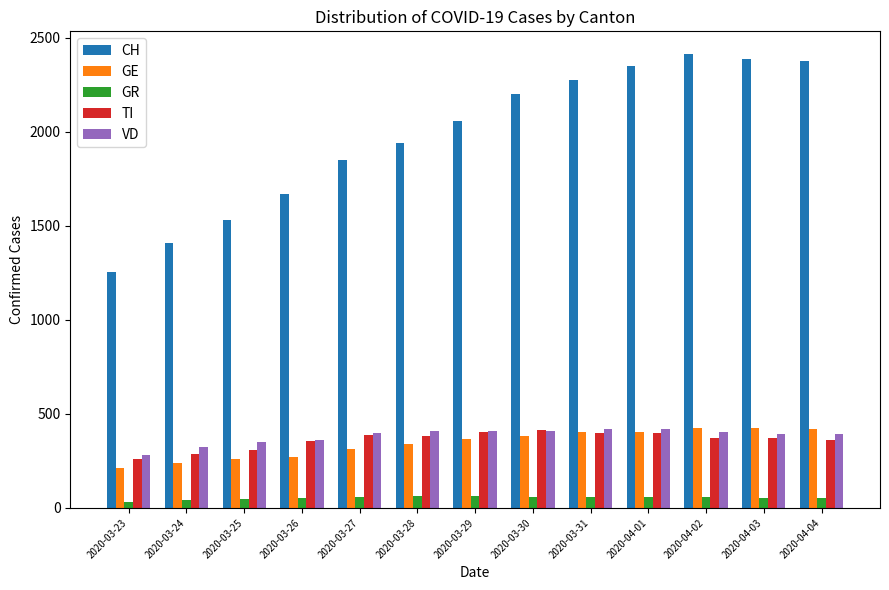

Is the value of TI at 2020-03-25 greater than the value of VD at 2020-04-02?

No